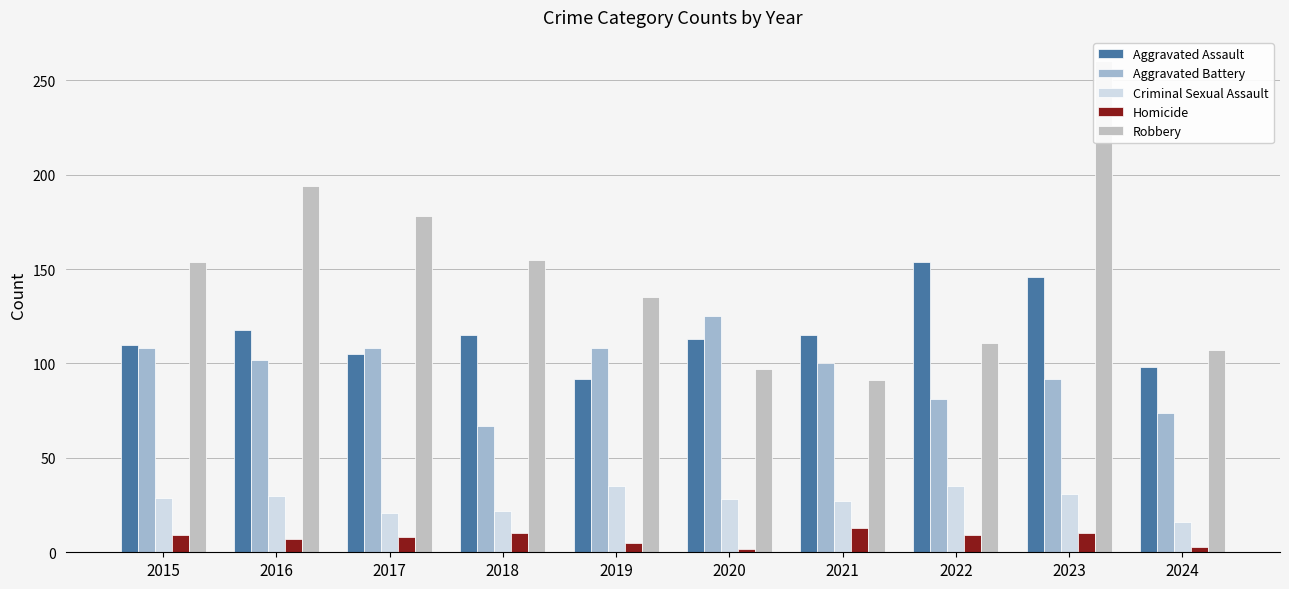

Does the chart contain stacked bars?

No